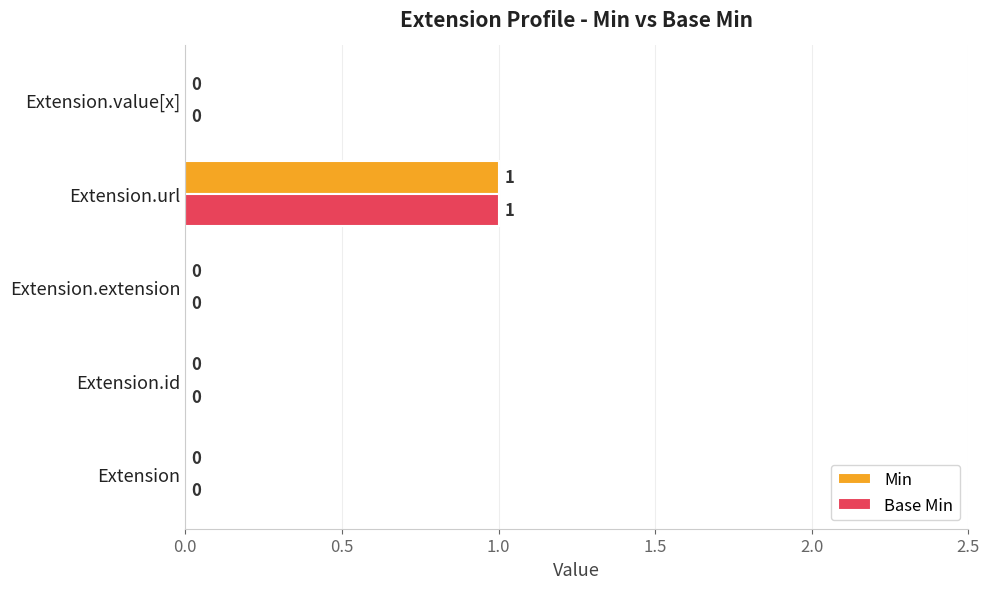

At which category is the sum across all series the highest?

Extension.url